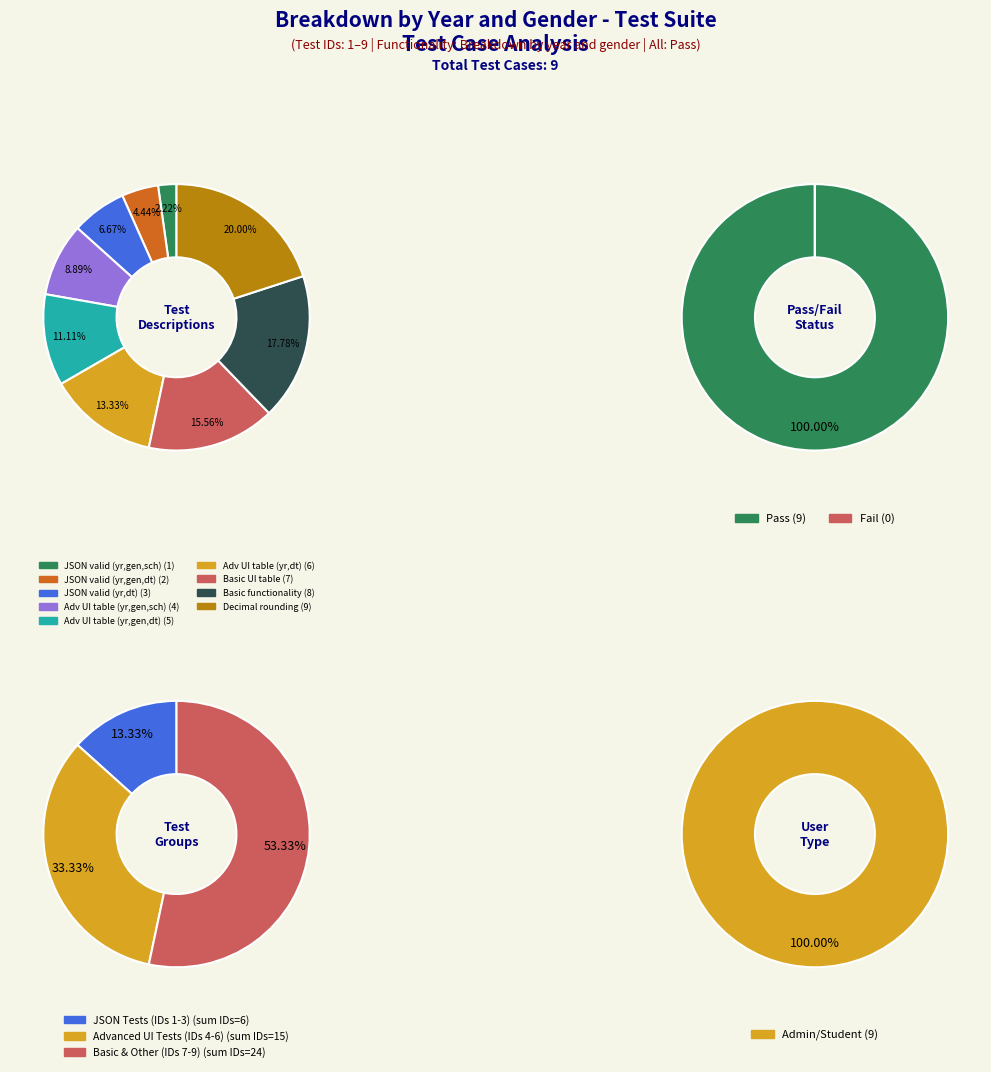

To the nearest percent, what is the difference between the largest and smallest slice percentages?

18%